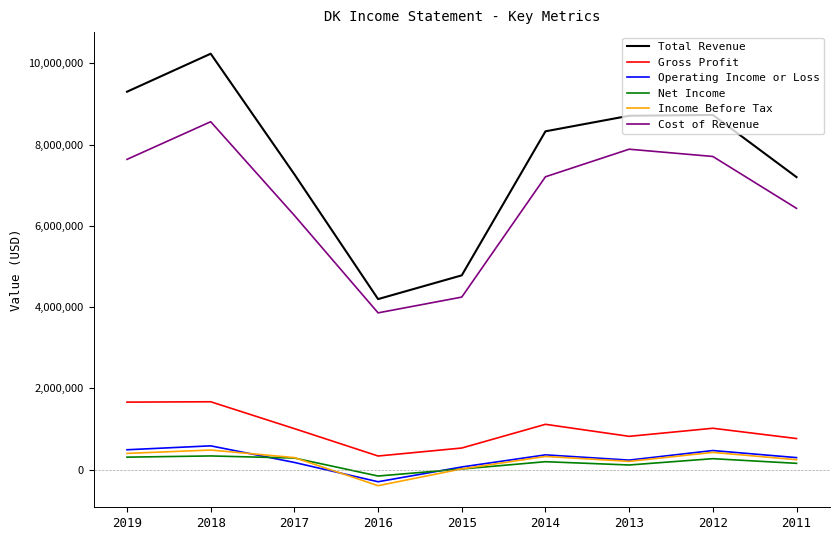

Which series has the largest range (max minus min)?

Total Revenue